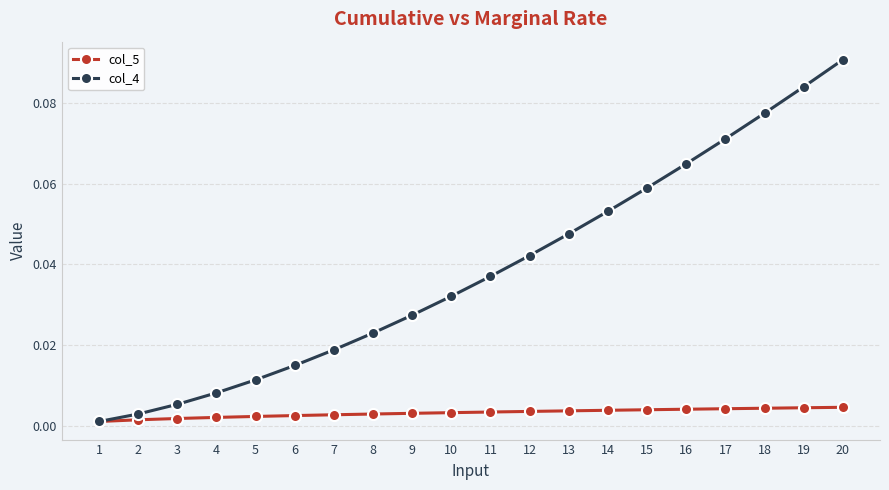

Which series has the largest total across all categories?

col_4